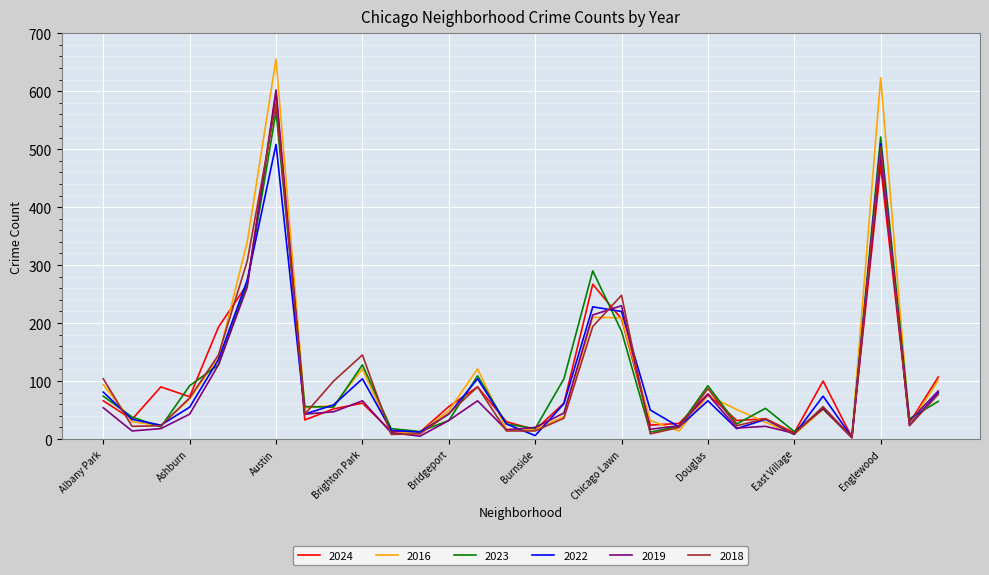

Which series has the widest spread of values?

2016